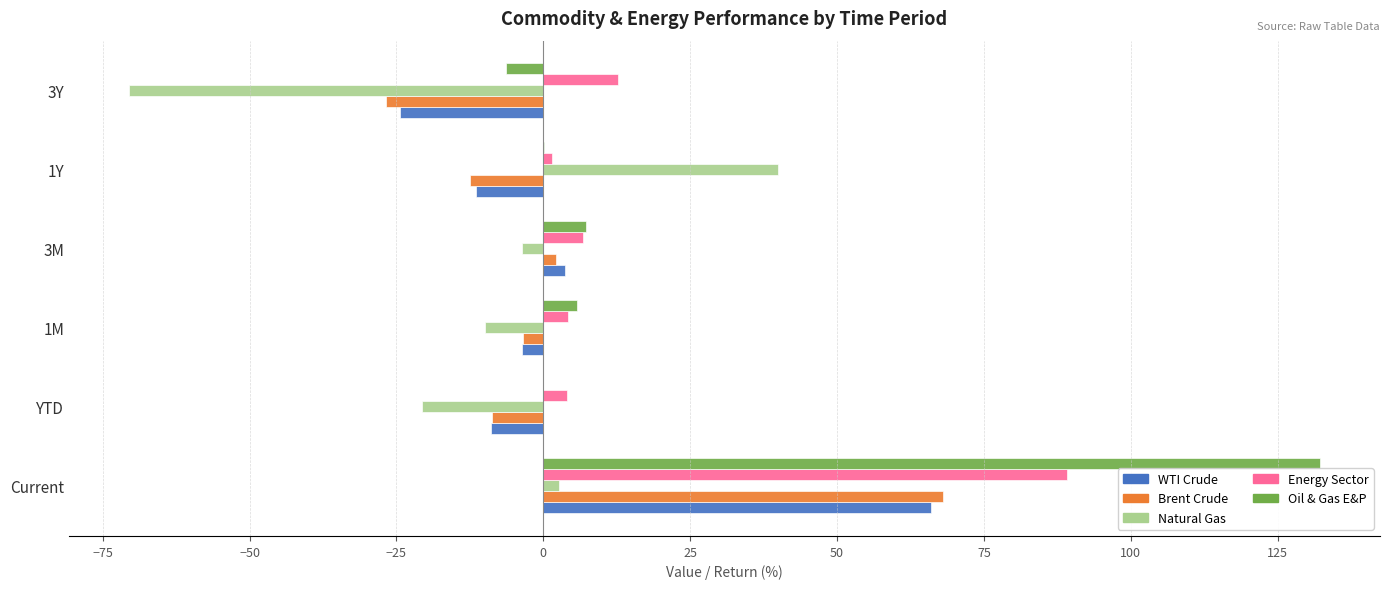

What are all the series names shown in the legend?

WTI Crude, Brent Crude, Natural Gas, Energy Sector, Oil & Gas E&P